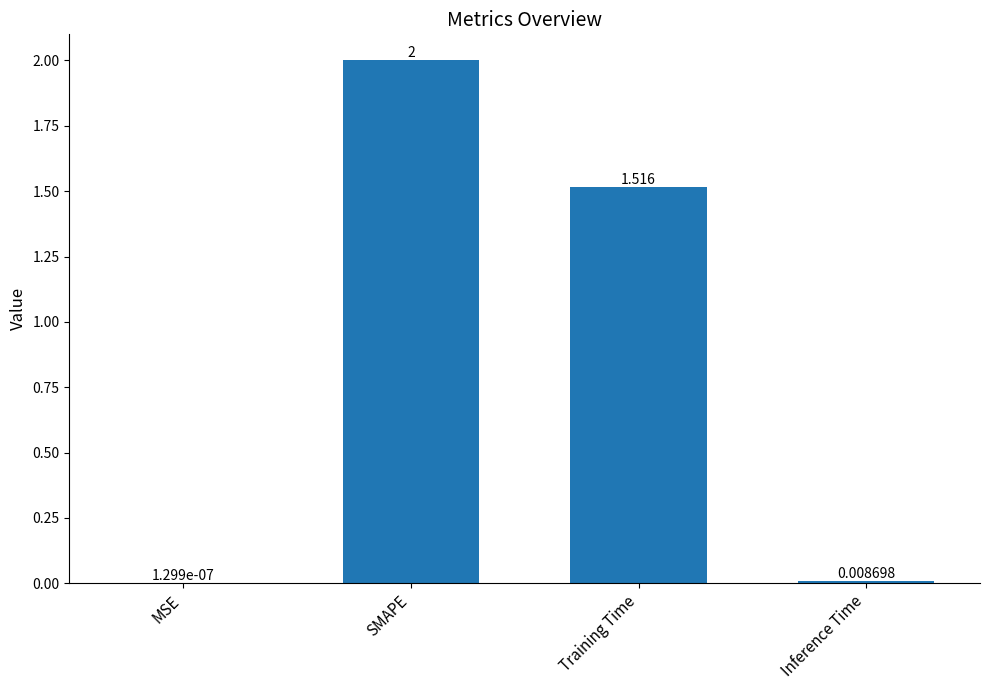

Where is the data nearest to the value 1?

Training Time